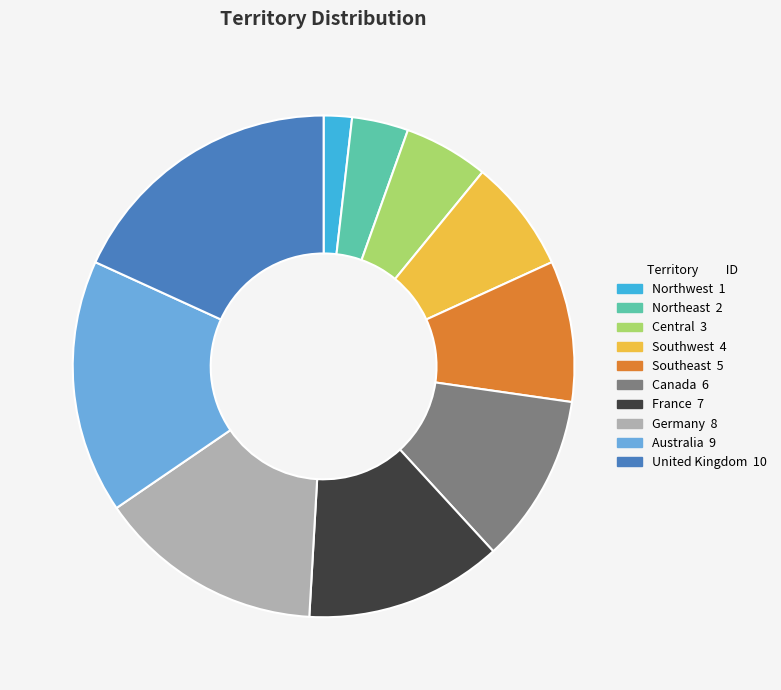

The Australia slice represents 16% of the pie. True or false?

True